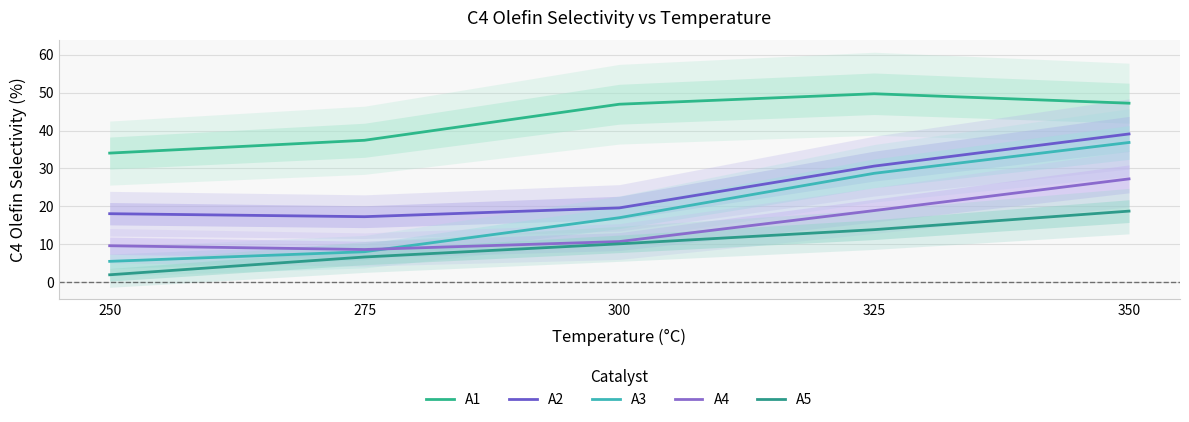

At how many categories does at least one series exceed 12?

5